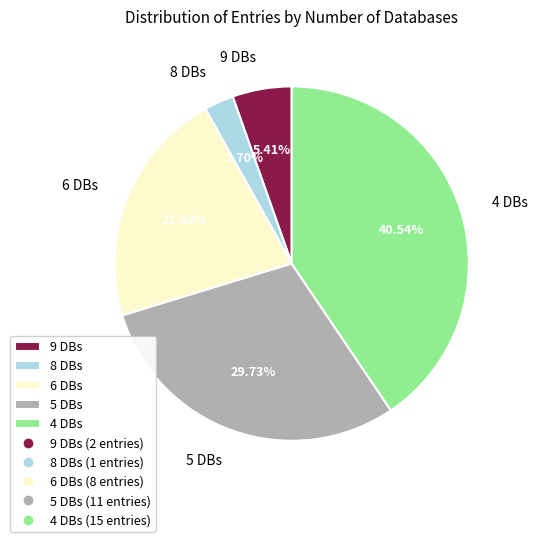

Approximately how many times larger is the value at 6 DBs compared to 9 DBs?

4.0